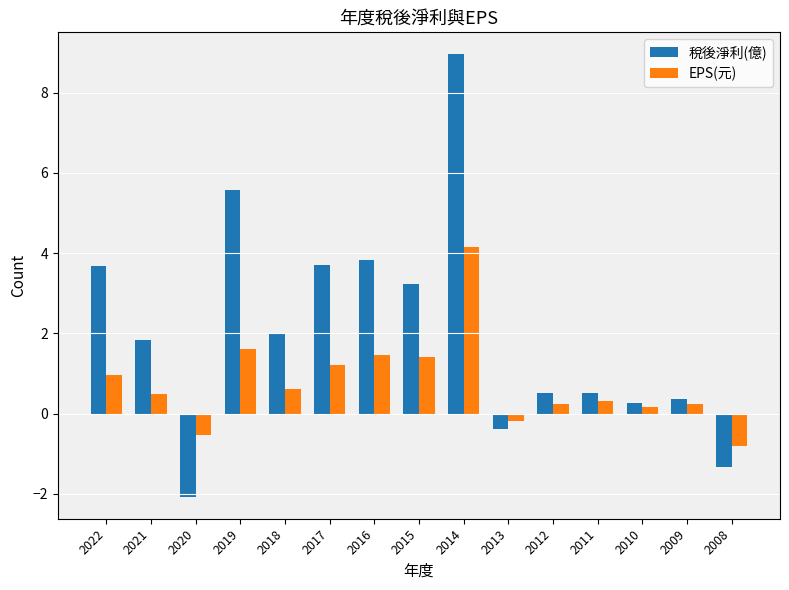

At 2021, list the series in order from smallest to largest.

EPS(元), 稅後淨利(億)